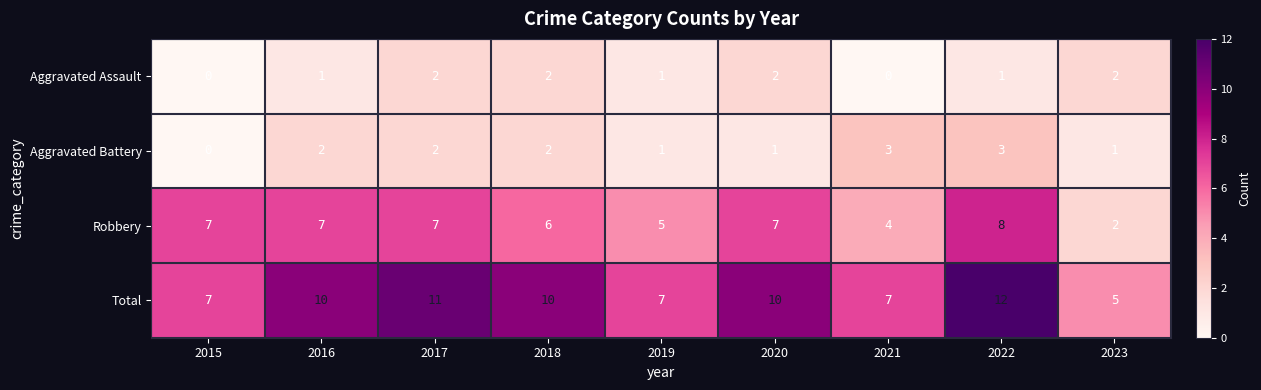

How many data points does each series have?

9